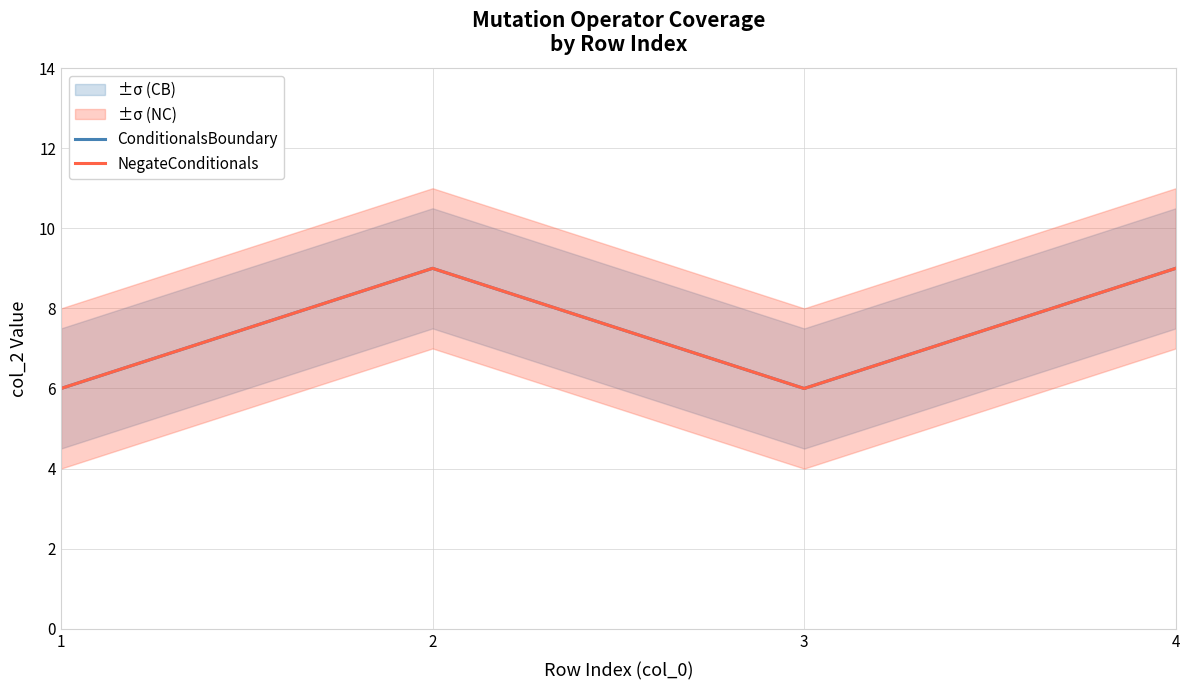

Where is ConditionalsBoundary nearest to the value 7?

1